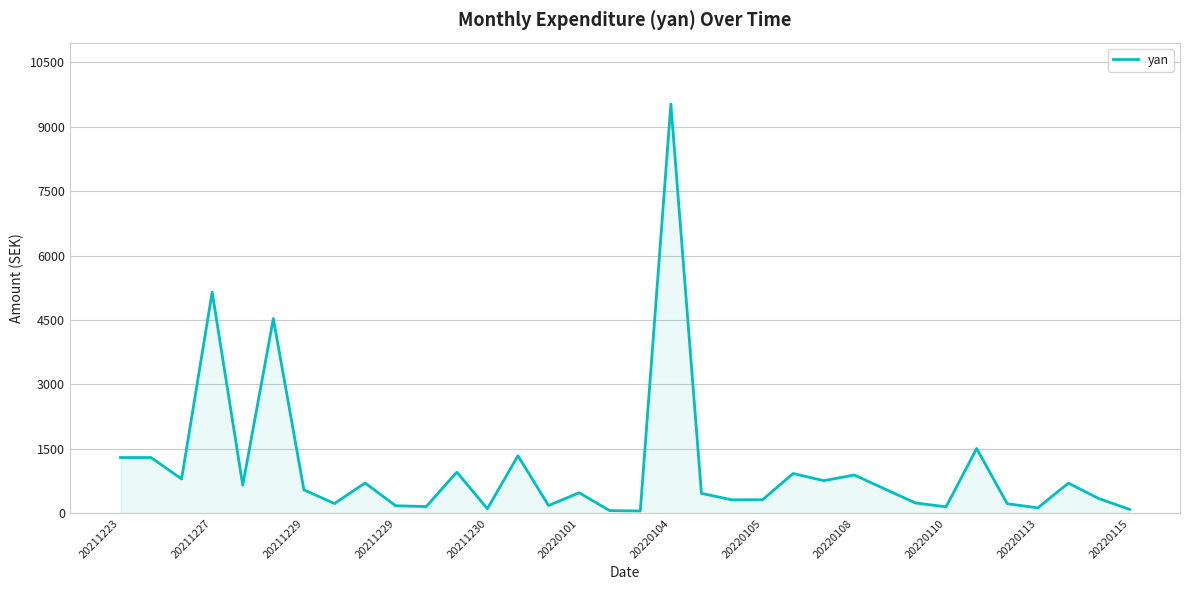

Does the chart have visible grid lines?

Yes